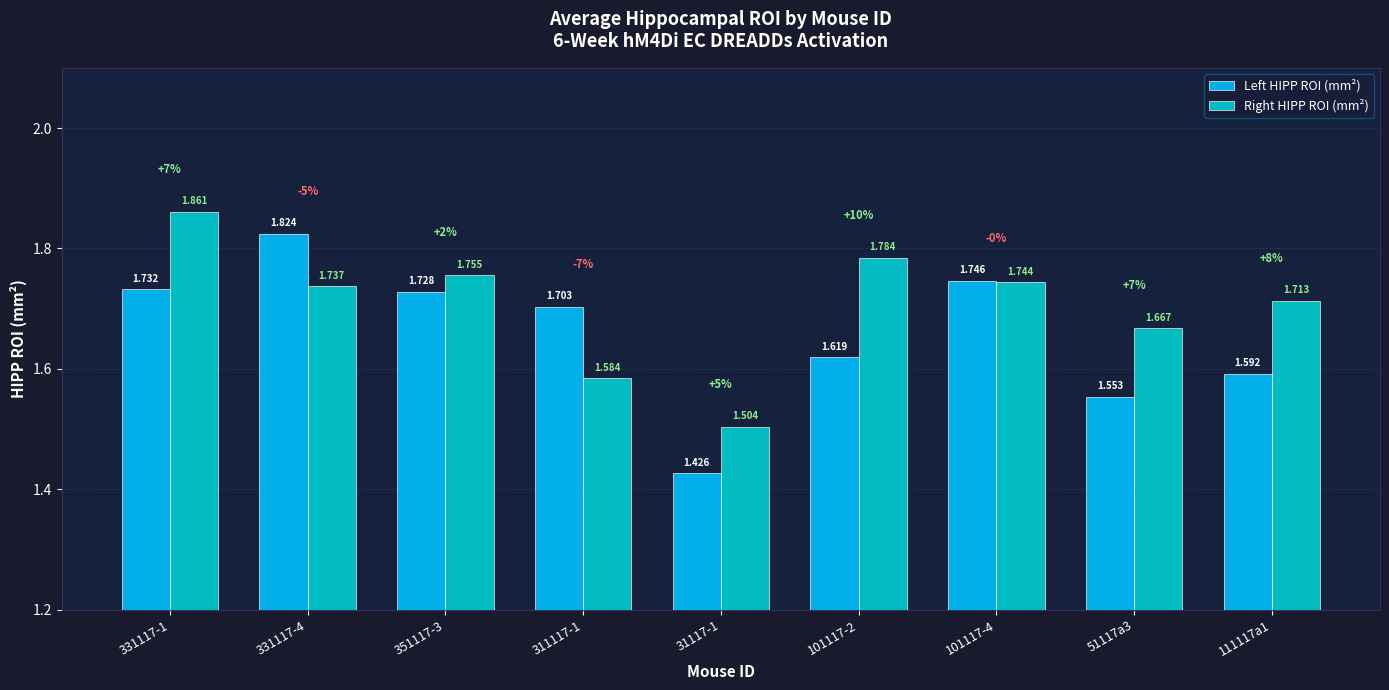

Which series changed the most between 311117-1 and 51117a3?

Left HIPP ROI (mm²)